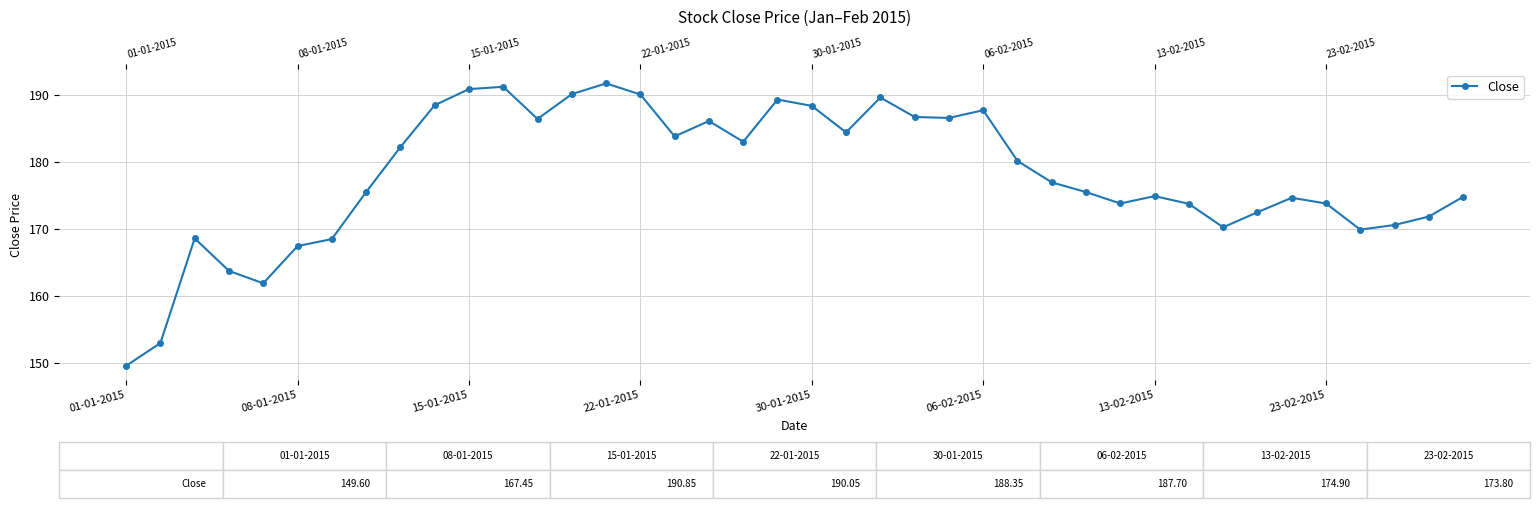

How many values exceed 176?

20